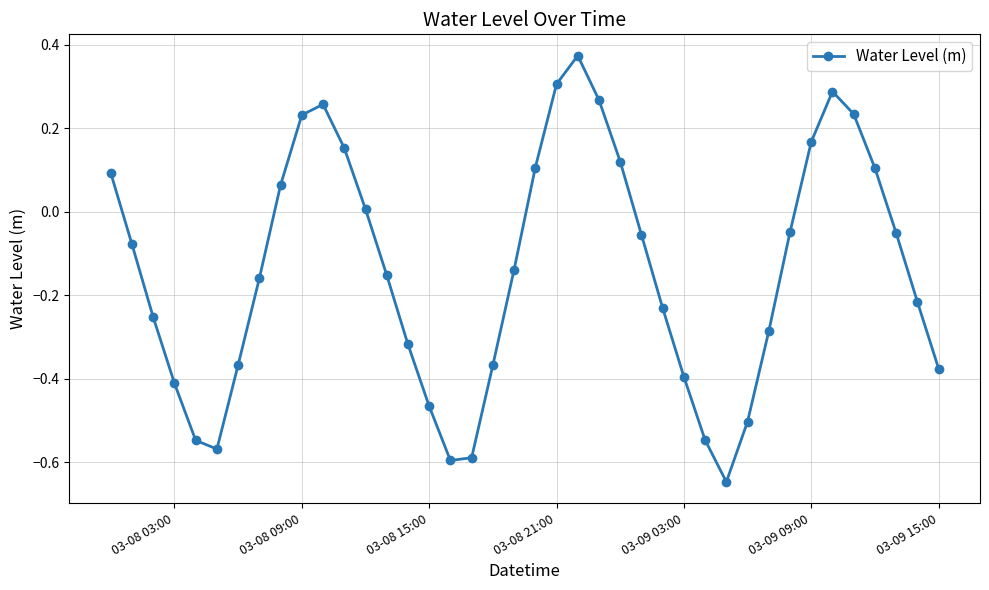

True or false: the data has more than 1 interior local peaks.

True